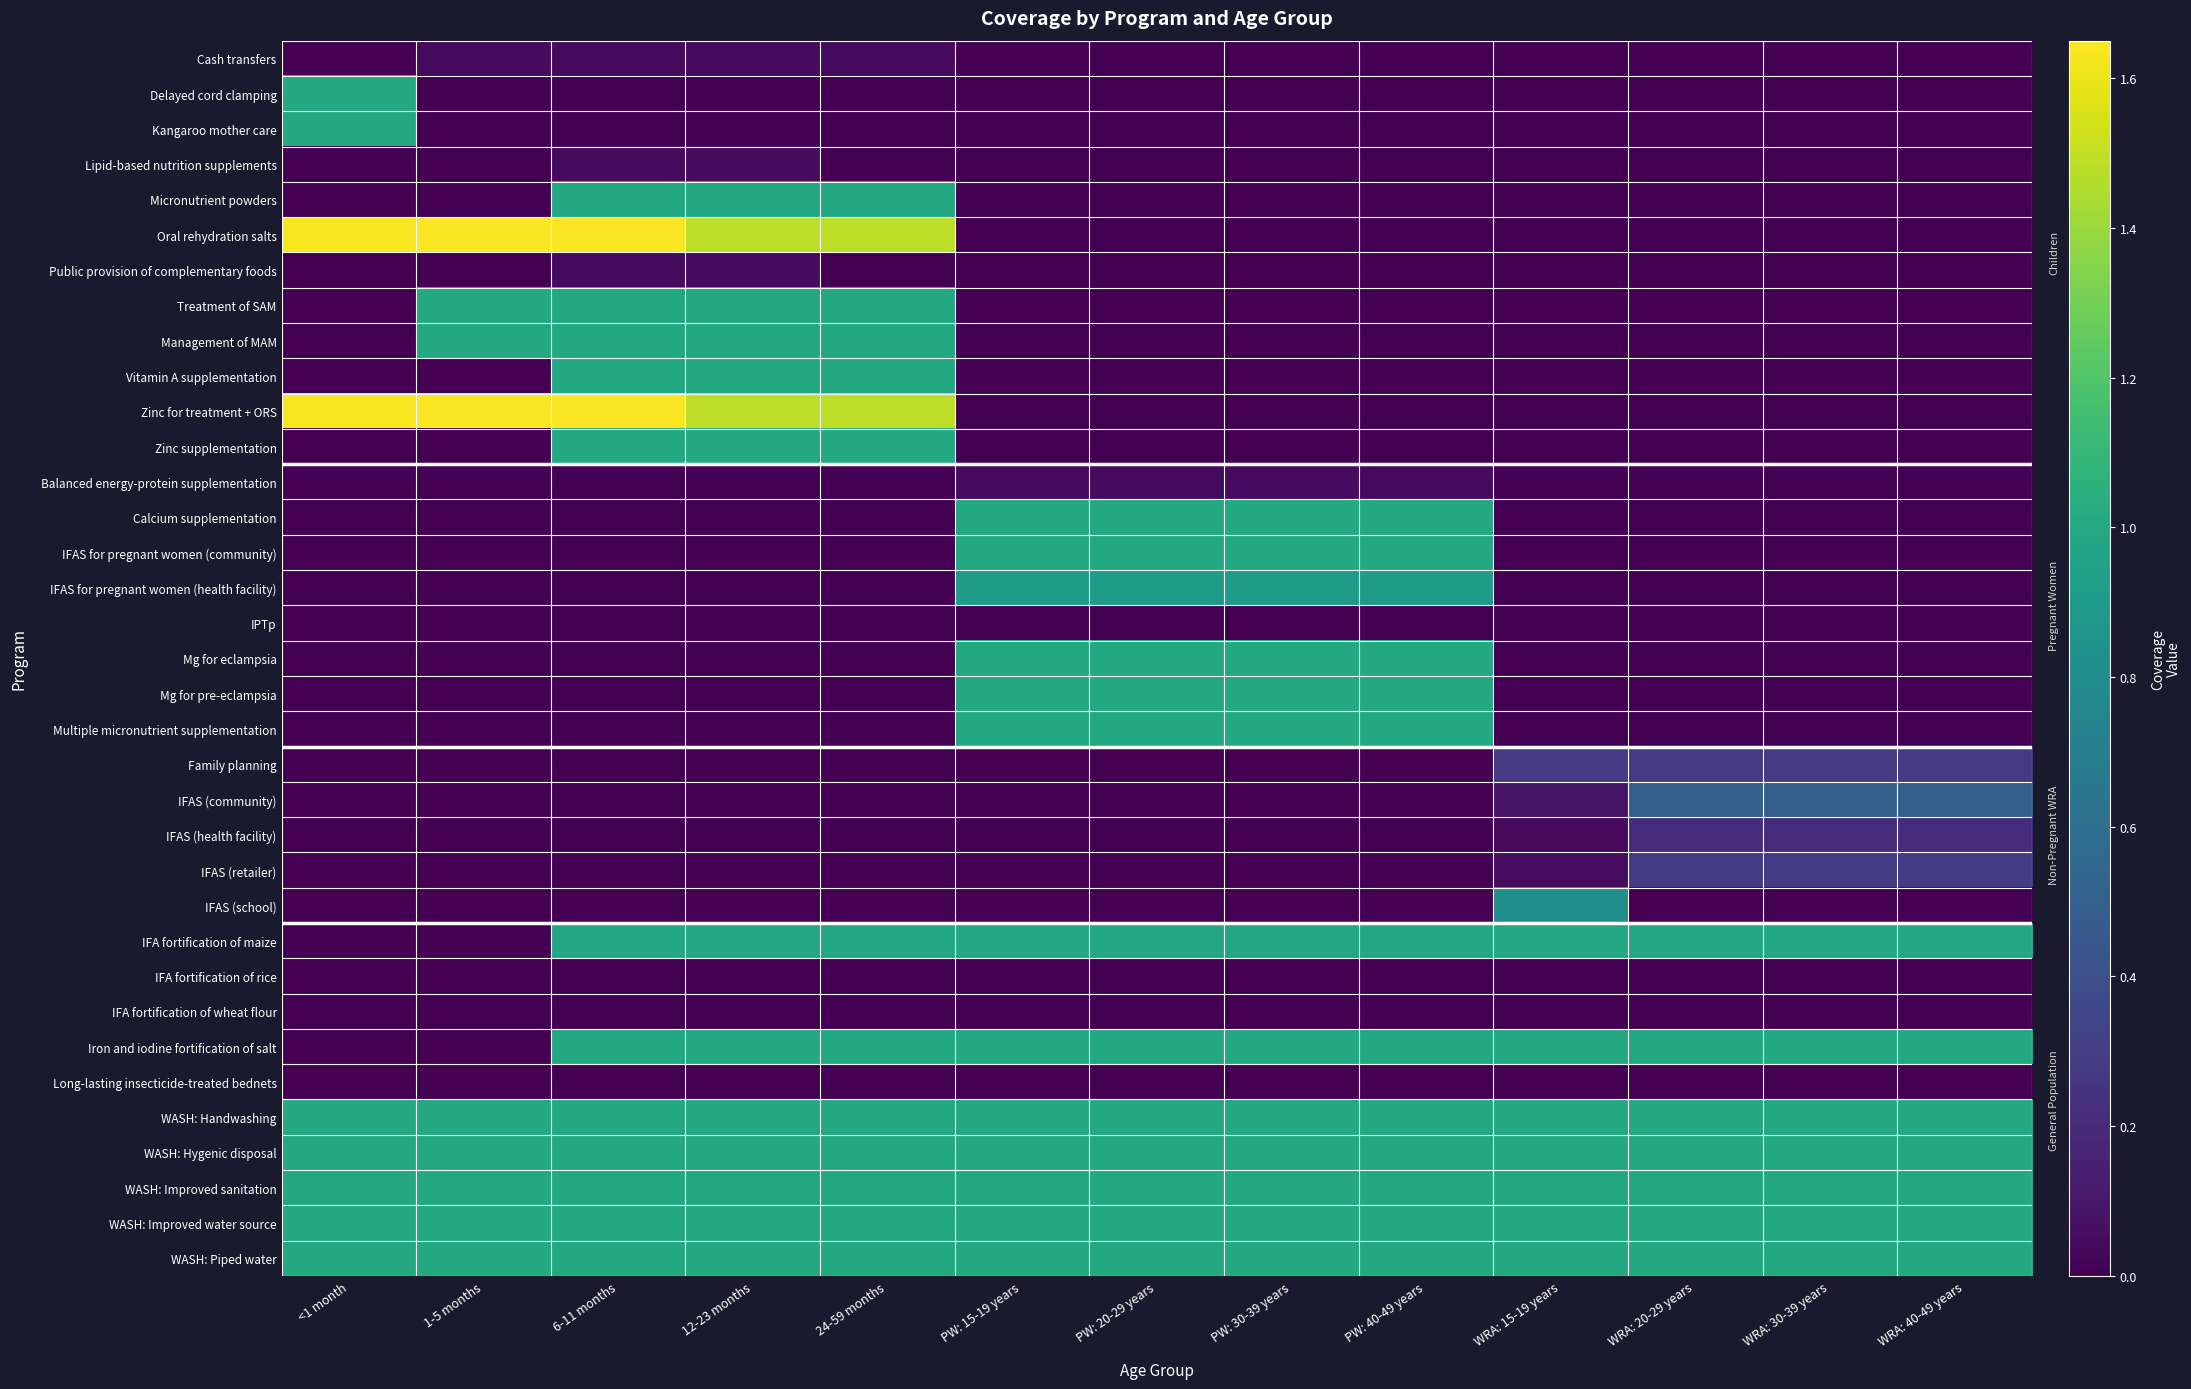

Reading left to right, extract all data points from this chart.

Cash transfers: <1 month=0.0	1-5 months=0.0	6-11 months=0.0	12-23 months=0.0	24-59 months=0.0	PW: 15-19 years=0.0	PW: 20-29 years=0.0	PW: 30-39 years=0.0	PW: 40-49 years=0.0	WRA: 15-19 years=0.0	WRA: 20-29 years=0.0	WRA: 30-39 years=0.0	WRA: 40-49 years=0.0
Delayed cord clamping: <1 month=1.0	1-5 months=0.0	6-11 months=0.0	12-23 months=0.0	24-59 months=0.0	PW: 15-19 years=0.0	PW: 20-29 years=0.0	PW: 30-39 years=0.0	PW: 40-49 years=0.0	WRA: 15-19 years=0.0	WRA: 20-29 years=0.0	WRA: 30-39 years=0.0	WRA: 40-49 years=0.0
Kangaroo mother care: <1 month=1.0	1-5 months=0.0	6-11 months=0.0	12-23 months=0.0	24-59 months=0.0	PW: 15-19 years=0.0	PW: 20-29 years=0.0	PW: 30-39 years=0.0	PW: 40-49 years=0.0	WRA: 15-19 years=0.0	WRA: 20-29 years=0.0	WRA: 30-39 years=0.0	WRA: 40-49 years=0.0
Lipid-based nutrition supplements: <1 month=0.0	1-5 months=0.0	6-11 months=0.0	12-23 months=0.0	24-59 months=0.0	PW: 15-19 years=0.0	PW: 20-29 years=0.0	PW: 30-39 years=0.0	PW: 40-49 years=0.0	WRA: 15-19 years=0.0	WRA: 20-29 years=0.0	WRA: 30-39 years=0.0	WRA: 40-49 years=0.0
Micronutrient powders: <1 month=0.0	1-5 months=0.0	6-11 months=1.0	12-23 months=1.0	24-59 months=1.0	PW: 15-19 years=0.0	PW: 20-29 years=0.0	PW: 30-39 years=0.0	PW: 40-49 years=0.0	WRA: 15-19 years=0.0	WRA: 20-29 years=0.0	WRA: 30-39 years=0.0	WRA: 40-49 years=0.0
Oral rehydration salts: <1 month=1.6	1-5 months=1.6	6-11 months=1.6	12-23 months=1.5	24-59 months=1.5	PW: 15-19 years=0.0	PW: 20-29 years=0.0	PW: 30-39 years=0.0	PW: 40-49 years=0.0	WRA: 15-19 years=0.0	WRA: 20-29 years=0.0	WRA: 30-39 years=0.0	WRA: 40-49 years=0.0
Public provision of complementary foods: <1 month=0.0	1-5 months=0.0	6-11 months=0.0	12-23 months=0.0	24-59 months=0.0	PW: 15-19 years=0.0	PW: 20-29 years=0.0	PW: 30-39 years=0.0	PW: 40-49 years=0.0	WRA: 15-19 years=0.0	WRA: 20-29 years=0.0	WRA: 30-39 years=0.0	WRA: 40-49 years=0.0
Treatment of SAM: <1 month=0.0	1-5 months=1.0	6-11 months=1.0	12-23 months=1.0	24-59 months=1.0	PW: 15-19 years=0.0	PW: 20-29 years=0.0	PW: 30-39 years=0.0	PW: 40-49 years=0.0	WRA: 15-19 years=0.0	WRA: 20-29 years=0.0	WRA: 30-39 years=0.0	WRA: 40-49 years=0.0
Management of MAM: <1 month=0.0	1-5 months=1.0	6-11 months=1.0	12-23 months=1.0	24-59 months=1.0	PW: 15-19 years=0.0	PW: 20-29 years=0.0	PW: 30-39 years=0.0	PW: 40-49 years=0.0	WRA: 15-19 years=0.0	WRA: 20-29 years=0.0	WRA: 30-39 years=0.0	WRA: 40-49 years=0.0
Vitamin A supplementation: <1 month=0.0	1-5 months=0.0	6-11 months=1.0	12-23 months=1.0	24-59 months=1.0	PW: 15-19 years=0.0	PW: 20-29 years=0.0	PW: 30-39 years=0.0	PW: 40-49 years=0.0	WRA: 15-19 years=0.0	WRA: 20-29 years=0.0	WRA: 30-39 years=0.0	WRA: 40-49 years=0.0
Zinc for treatment + ORS: <1 month=1.6	1-5 months=1.6	6-11 months=1.6	12-23 months=1.5	24-59 months=1.5	PW: 15-19 years=0.0	PW: 20-29 years=0.0	PW: 30-39 years=0.0	PW: 40-49 years=0.0	WRA: 15-19 years=0.0	WRA: 20-29 years=0.0	WRA: 30-39 years=0.0	WRA: 40-49 years=0.0
Zinc supplementation: <1 month=0.0	1-5 months=0.0	6-11 months=1.0	12-23 months=1.0	24-59 months=1.0	PW: 15-19 years=0.0	PW: 20-29 years=0.0	PW: 30-39 years=0.0	PW: 40-49 years=0.0	WRA: 15-19 years=0.0	WRA: 20-29 years=0.0	WRA: 30-39 years=0.0	WRA: 40-49 years=0.0
Balanced energy-protein supplementation: <1 month=0.0	1-5 months=0.0	6-11 months=0.0	12-23 months=0.0	24-59 months=0.0	PW: 15-19 years=0.0	PW: 20-29 years=0.0	PW: 30-39 years=0.0	PW: 40-49 years=0.0	WRA: 15-19 years=0.0	WRA: 20-29 years=0.0	WRA: 30-39 years=0.0	WRA: 40-49 years=0.0
Calcium supplementation: <1 month=0.0	1-5 months=0.0	6-11 months=0.0	12-23 months=0.0	24-59 months=0.0	PW: 15-19 years=1.0	PW: 20-29 years=1.0	PW: 30-39 years=1.0	PW: 40-49 years=1.0	WRA: 15-19 years=0.0	WRA: 20-29 years=0.0	WRA: 30-39 years=0.0	WRA: 40-49 years=0.0
IFAS for pregnant women (community): <1 month=0.0	1-5 months=0.0	6-11 months=0.0	12-23 months=0.0	24-59 months=0.0	PW: 15-19 years=1.0	PW: 20-29 years=1.0	PW: 30-39 years=1.0	PW: 40-49 years=1.0	WRA: 15-19 years=0.0	WRA: 20-29 years=0.0	WRA: 30-39 years=0.0	WRA: 40-49 years=0.0
IFAS for pregnant women (health facility): <1 month=0.0	1-5 months=0.0	6-11 months=0.0	12-23 months=0.0	24-59 months=0.0	PW: 15-19 years=0.9	PW: 20-29 years=0.9	PW: 30-39 years=0.9	PW: 40-49 years=0.9	WRA: 15-19 years=0.0	WRA: 20-29 years=0.0	WRA: 30-39 years=0.0	WRA: 40-49 years=0.0
IPTp: <1 month=0.0	1-5 months=0.0	6-11 months=0.0	12-23 months=0.0	24-59 months=0.0	PW: 15-19 years=0.0	PW: 20-29 years=0.0	PW: 30-39 years=0.0	PW: 40-49 years=0.0	WRA: 15-19 years=0.0	WRA: 20-29 years=0.0	WRA: 30-39 years=0.0	WRA: 40-49 years=0.0
Mg for eclampsia: <1 month=0.0	1-5 months=0.0	6-11 months=0.0	12-23 months=0.0	24-59 months=0.0	PW: 15-19 years=1.0	PW: 20-29 years=1.0	PW: 30-39 years=1.0	PW: 40-49 years=1.0	WRA: 15-19 years=0.0	WRA: 20-29 years=0.0	WRA: 30-39 years=0.0	WRA: 40-49 years=0.0
Mg for pre-eclampsia: <1 month=0.0	1-5 months=0.0	6-11 months=0.0	12-23 months=0.0	24-59 months=0.0	PW: 15-19 years=1.0	PW: 20-29 years=1.0	PW: 30-39 years=1.0	PW: 40-49 years=1.0	WRA: 15-19 years=0.0	WRA: 20-29 years=0.0	WRA: 30-39 years=0.0	WRA: 40-49 years=0.0
Multiple micronutrient supplementation: <1 month=0.0	1-5 months=0.0	6-11 months=0.0	12-23 months=0.0	24-59 months=0.0	PW: 15-19 years=1.0	PW: 20-29 years=1.0	PW: 30-39 years=1.0	PW: 40-49 years=1.0	WRA: 15-19 years=0.0	WRA: 20-29 years=0.0	WRA: 30-39 years=0.0	WRA: 40-49 years=0.0
Family planning: <1 month=0.0	1-5 months=0.0	6-11 months=0.0	12-23 months=0.0	24-59 months=0.0	PW: 15-19 years=0.0	PW: 20-29 years=0.0	PW: 30-39 years=0.0	PW: 40-49 years=0.0	WRA: 15-19 years=0.3	WRA: 20-29 years=0.3	WRA: 30-39 years=0.3	WRA: 40-49 years=0.3
IFAS (community): <1 month=0.0	1-5 months=0.0	6-11 months=0.0	12-23 months=0.0	24-59 months=0.0	PW: 15-19 years=0.0	PW: 20-29 years=0.0	PW: 30-39 years=0.0	PW: 40-49 years=0.0	WRA: 15-19 years=0.1	WRA: 20-29 years=0.5	WRA: 30-39 years=0.5	WRA: 40-49 years=0.5
IFAS (health facility): <1 month=0.0	1-5 months=0.0	6-11 months=0.0	12-23 months=0.0	24-59 months=0.0	PW: 15-19 years=0.0	PW: 20-29 years=0.0	PW: 30-39 years=0.0	PW: 40-49 years=0.0	WRA: 15-19 years=0.0	WRA: 20-29 years=0.2	WRA: 30-39 years=0.2	WRA: 40-49 years=0.2
IFAS (retailer): <1 month=0.0	1-5 months=0.0	6-11 months=0.0	12-23 months=0.0	24-59 months=0.0	PW: 15-19 years=0.0	PW: 20-29 years=0.0	PW: 30-39 years=0.0	PW: 40-49 years=0.0	WRA: 15-19 years=0.1	WRA: 20-29 years=0.3	WRA: 30-39 years=0.3	WRA: 40-49 years=0.3
IFAS (school): <1 month=0.0	1-5 months=0.0	6-11 months=0.0	12-23 months=0.0	24-59 months=0.0	PW: 15-19 years=0.0	PW: 20-29 years=0.0	PW: 30-39 years=0.0	PW: 40-49 years=0.0	WRA: 15-19 years=0.8	WRA: 20-29 years=0.0	WRA: 30-39 years=0.0	WRA: 40-49 years=0.0
IFA fortification of maize: <1 month=0.0	1-5 months=0.0	6-11 months=1.0	12-23 months=1.0	24-59 months=1.0	PW: 15-19 years=1.0	PW: 20-29 years=1.0	PW: 30-39 years=1.0	PW: 40-49 years=1.0	WRA: 15-19 years=1.0	WRA: 20-29 years=1.0	WRA: 30-39 years=1.0	WRA: 40-49 years=1.0
IFA fortification of rice: <1 month=0.0	1-5 months=0.0	6-11 months=0.0	12-23 months=0.0	24-59 months=0.0	PW: 15-19 years=0.0	PW: 20-29 years=0.0	PW: 30-39 years=0.0	PW: 40-49 years=0.0	WRA: 15-19 years=0.0	WRA: 20-29 years=0.0	WRA: 30-39 years=0.0	WRA: 40-49 years=0.0
IFA fortification of wheat flour: <1 month=0.0	1-5 months=0.0	6-11 months=0.0	12-23 months=0.0	24-59 months=0.0	PW: 15-19 years=0.0	PW: 20-29 years=0.0	PW: 30-39 years=0.0	PW: 40-49 years=0.0	WRA: 15-19 years=0.0	WRA: 20-29 years=0.0	WRA: 30-39 years=0.0	WRA: 40-49 years=0.0
Iron and iodine fortification of salt: <1 month=0.0	1-5 months=0.0	6-11 months=1.0	12-23 months=1.0	24-59 months=1.0	PW: 15-19 years=1.0	PW: 20-29 years=1.0	PW: 30-39 years=1.0	PW: 40-49 years=1.0	WRA: 15-19 years=1.0	WRA: 20-29 years=1.0	WRA: 30-39 years=1.0	WRA: 40-49 years=1.0
Long-lasting insecticide-treated bednets: <1 month=0.0	1-5 months=0.0	6-11 months=0.0	12-23 months=0.0	24-59 months=0.0	PW: 15-19 years=0.0	PW: 20-29 years=0.0	PW: 30-39 years=0.0	PW: 40-49 years=0.0	WRA: 15-19 years=0.0	WRA: 20-29 years=0.0	WRA: 30-39 years=0.0	WRA: 40-49 years=0.0
WASH: Handwashing: <1 month=1.0	1-5 months=1.0	6-11 months=1.0	12-23 months=1.0	24-59 months=1.0	PW: 15-19 years=1.0	PW: 20-29 years=1.0	PW: 30-39 years=1.0	PW: 40-49 years=1.0	WRA: 15-19 years=1.0	WRA: 20-29 years=1.0	WRA: 30-39 years=1.0	WRA: 40-49 years=1.0
WASH: Hygenic disposal: <1 month=1.0	1-5 months=1.0	6-11 months=1.0	12-23 months=1.0	24-59 months=1.0	PW: 15-19 years=1.0	PW: 20-29 years=1.0	PW: 30-39 years=1.0	PW: 40-49 years=1.0	WRA: 15-19 years=1.0	WRA: 20-29 years=1.0	WRA: 30-39 years=1.0	WRA: 40-49 years=1.0
WASH: Improved sanitation: <1 month=1.0	1-5 months=1.0	6-11 months=1.0	12-23 months=1.0	24-59 months=1.0	PW: 15-19 years=1.0	PW: 20-29 years=1.0	PW: 30-39 years=1.0	PW: 40-49 years=1.0	WRA: 15-19 years=1.0	WRA: 20-29 years=1.0	WRA: 30-39 years=1.0	WRA: 40-49 years=1.0
WASH: Improved water source: <1 month=1.0	1-5 months=1.0	6-11 months=1.0	12-23 months=1.0	24-59 months=1.0	PW: 15-19 years=1.0	PW: 20-29 years=1.0	PW: 30-39 years=1.0	PW: 40-49 years=1.0	WRA: 15-19 years=1.0	WRA: 20-29 years=1.0	WRA: 30-39 years=1.0	WRA: 40-49 years=1.0
WASH: Piped water: <1 month=1.0	1-5 months=1.0	6-11 months=1.0	12-23 months=1.0	24-59 months=1.0	PW: 15-19 years=1.0	PW: 20-29 years=1.0	PW: 30-39 years=1.0	PW: 40-49 years=1.0	WRA: 15-19 years=1.0	WRA: 20-29 years=1.0	WRA: 30-39 years=1.0	WRA: 40-49 years=1.0